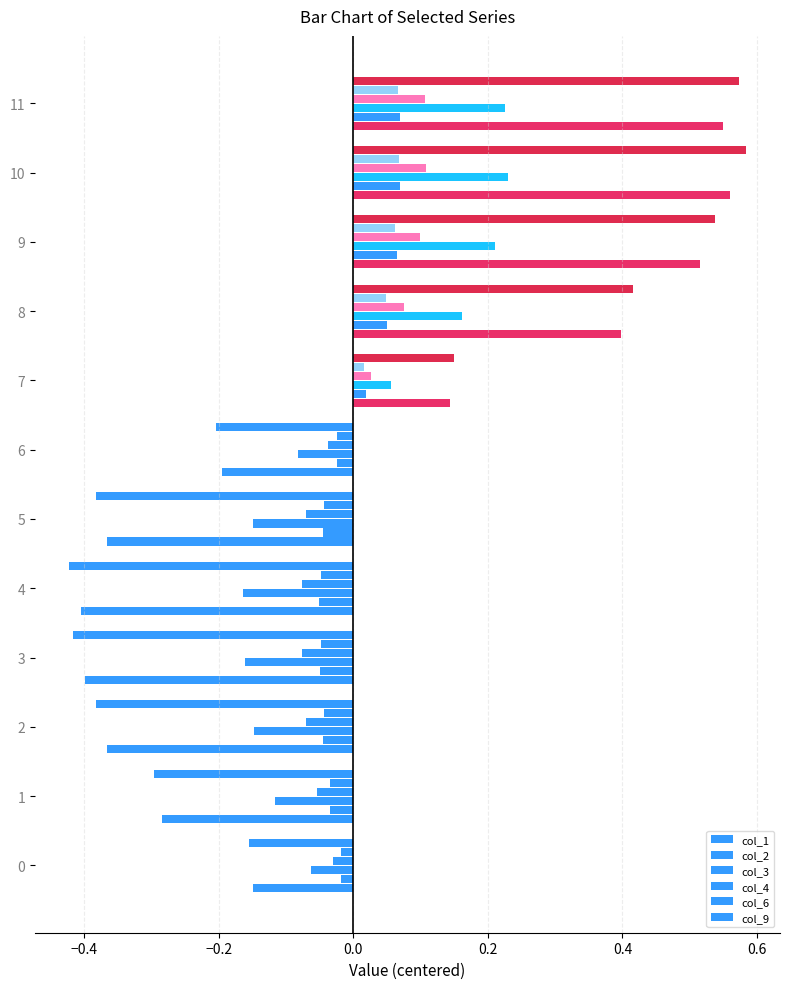

How many categories are shown in the chart?

12